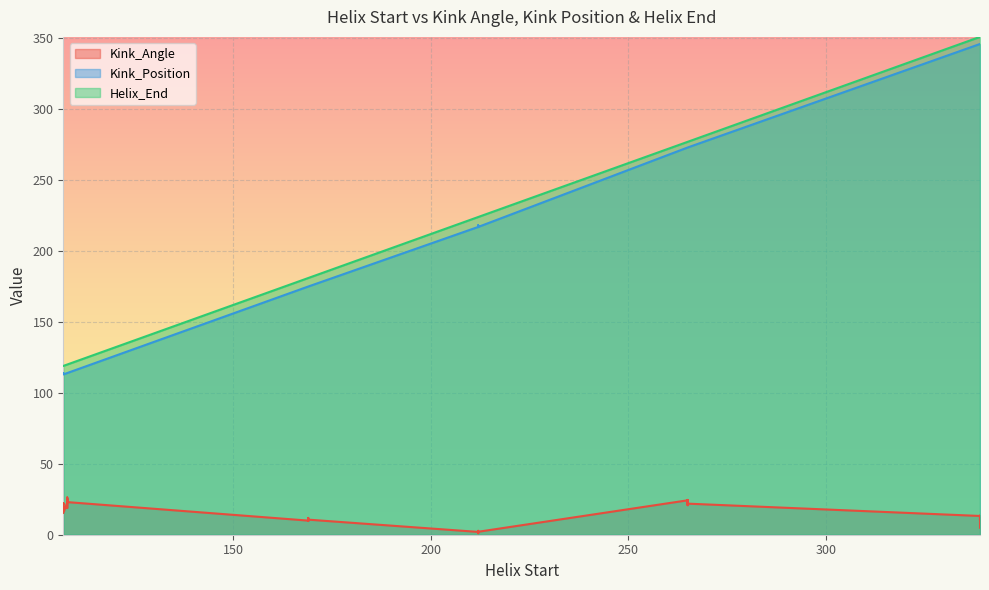

True or false: Kink_Angle and Helix_End intersect in this chart.

False